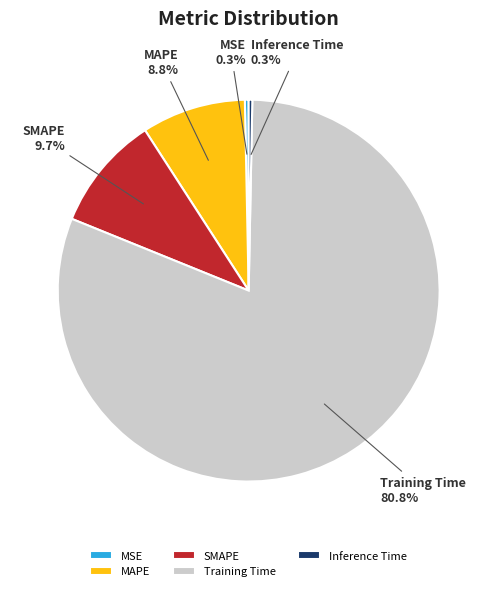

Which has a higher value, SMAPE or MAPE?

SMAPE